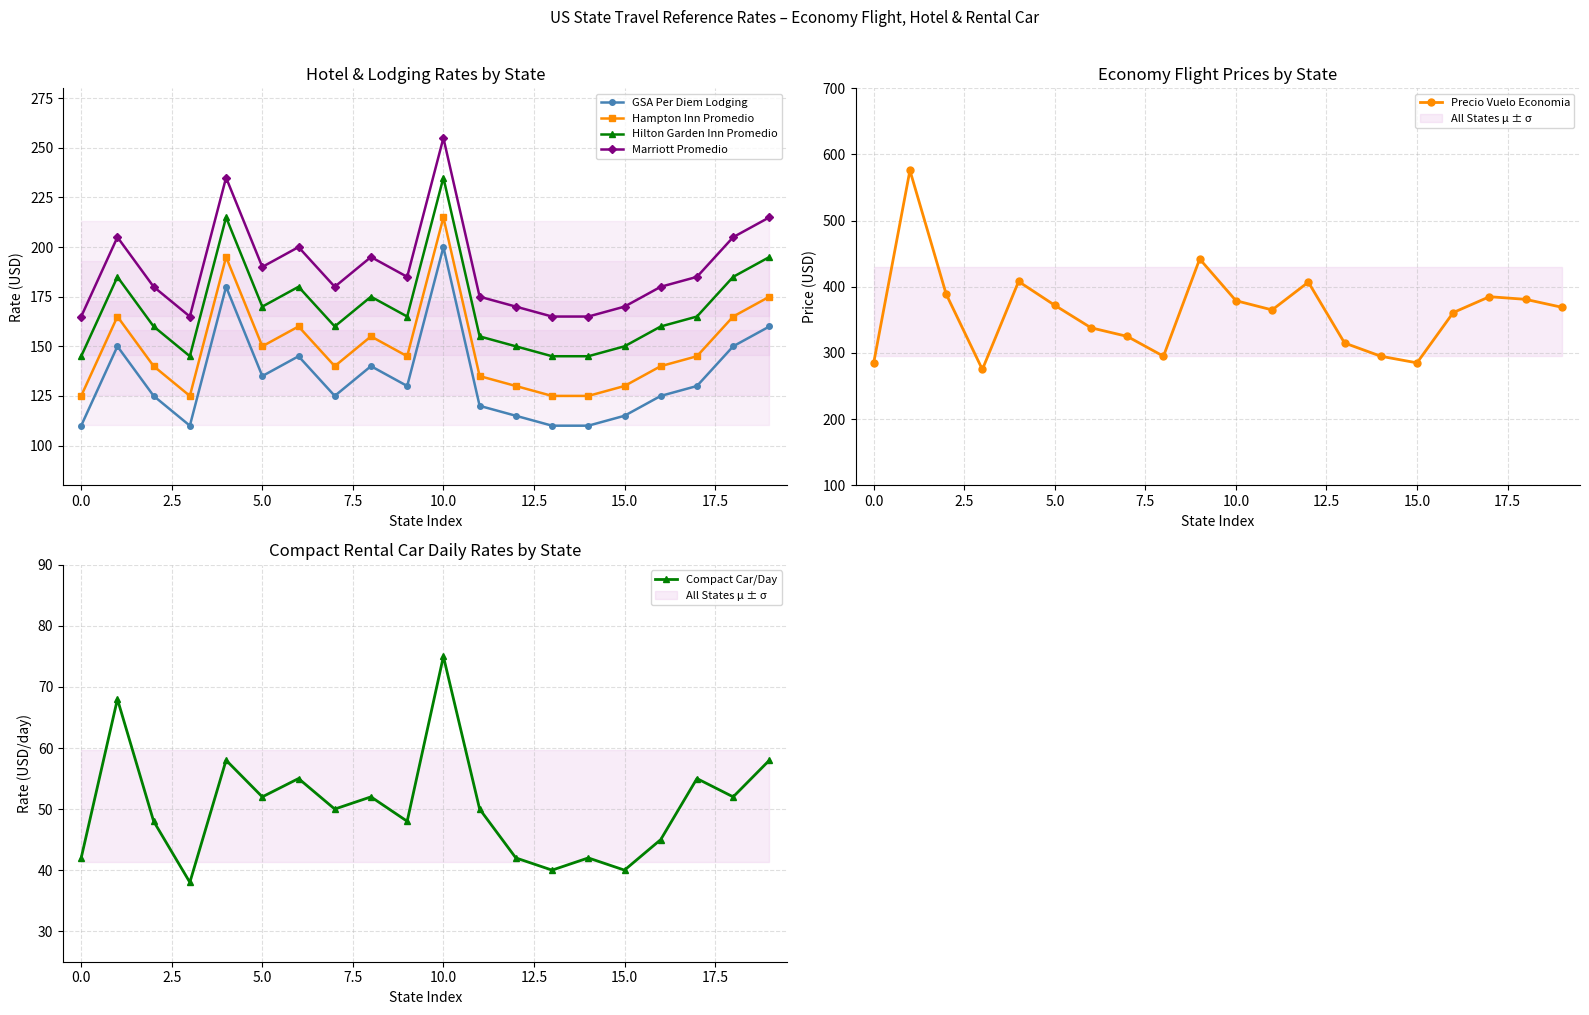

How many interior local peaks does the GSA Per Diem Lodging series have?

5